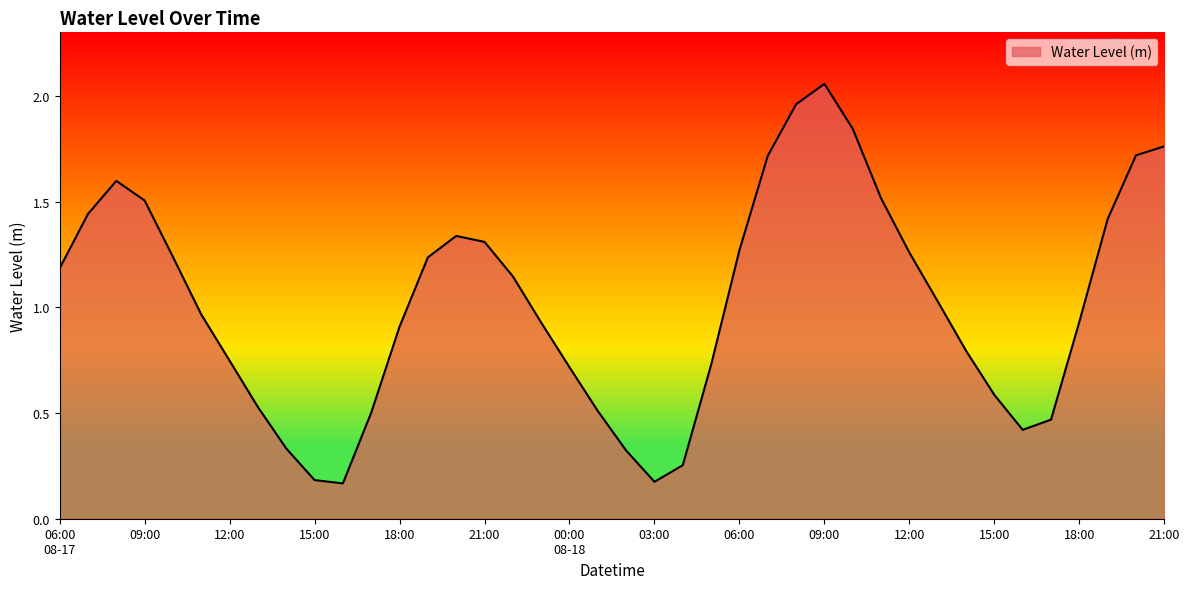

What is the difference between the maximum and minimum values?

1.9